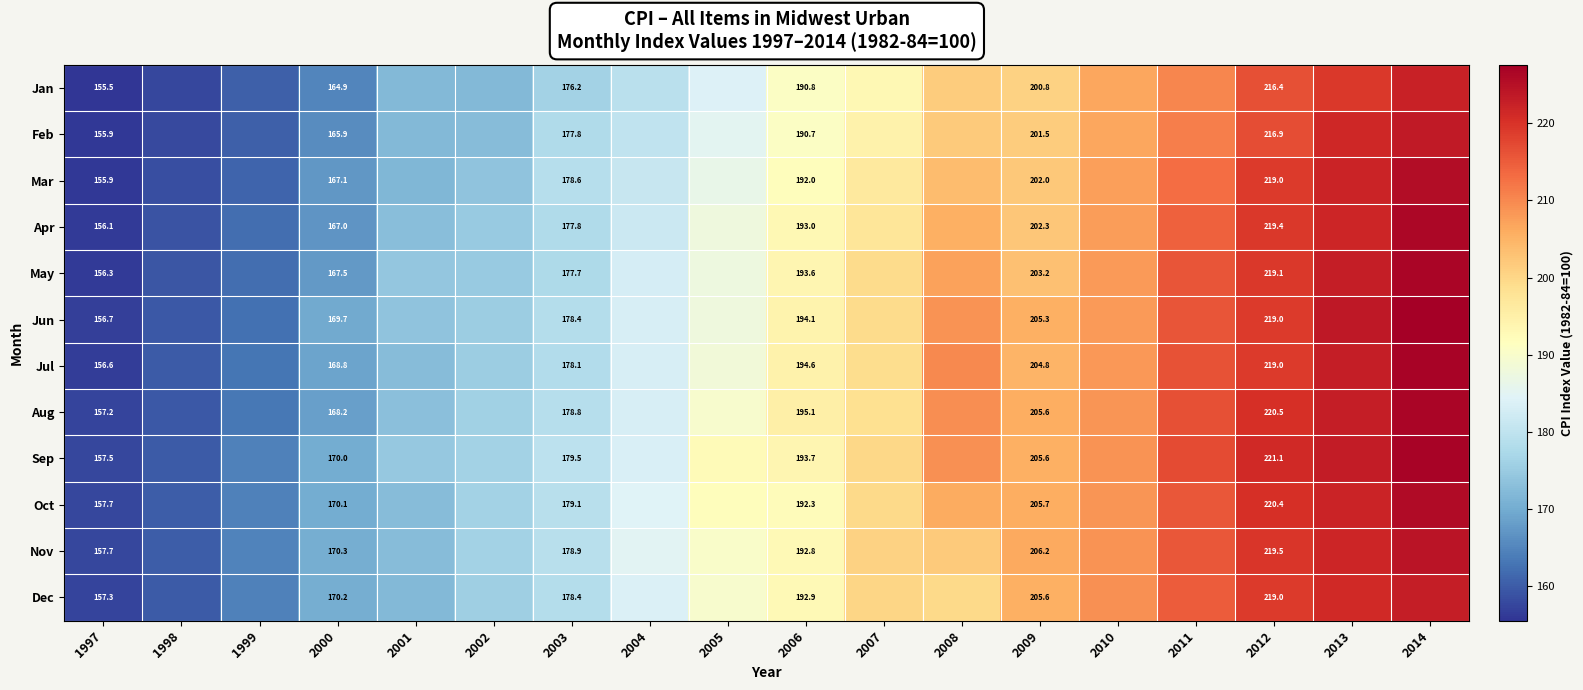

How many values in the Nov series exceed 192?

9